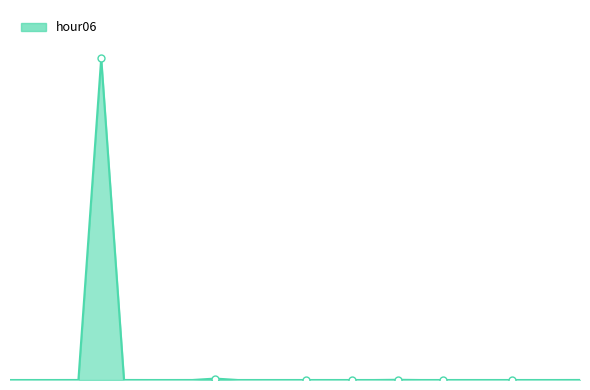

Is this an area chart (filled region under the line)?

Yes